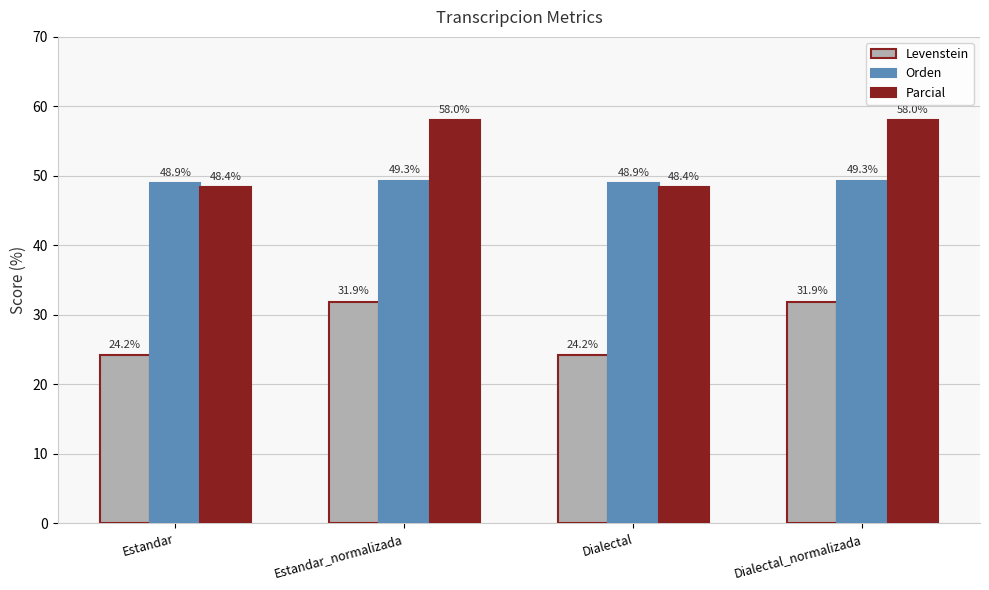

Reading left to right, what are all the values shown in this chart?

Levenstein: Estandar=24.2	Estandar_normalizada=31.9	Dialectal=24.2	Dialectal_normalizada=31.9
Orden: Estandar=48.9	Estandar_normalizada=49.3	Dialectal=48.9	Dialectal_normalizada=49.3
Parcial: Estandar=48.4	Estandar_normalizada=58.0	Dialectal=48.4	Dialectal_normalizada=58.0